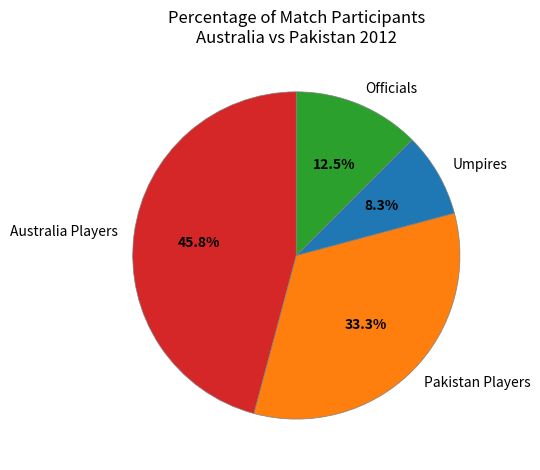

Which slice is the largest?

Australia Players